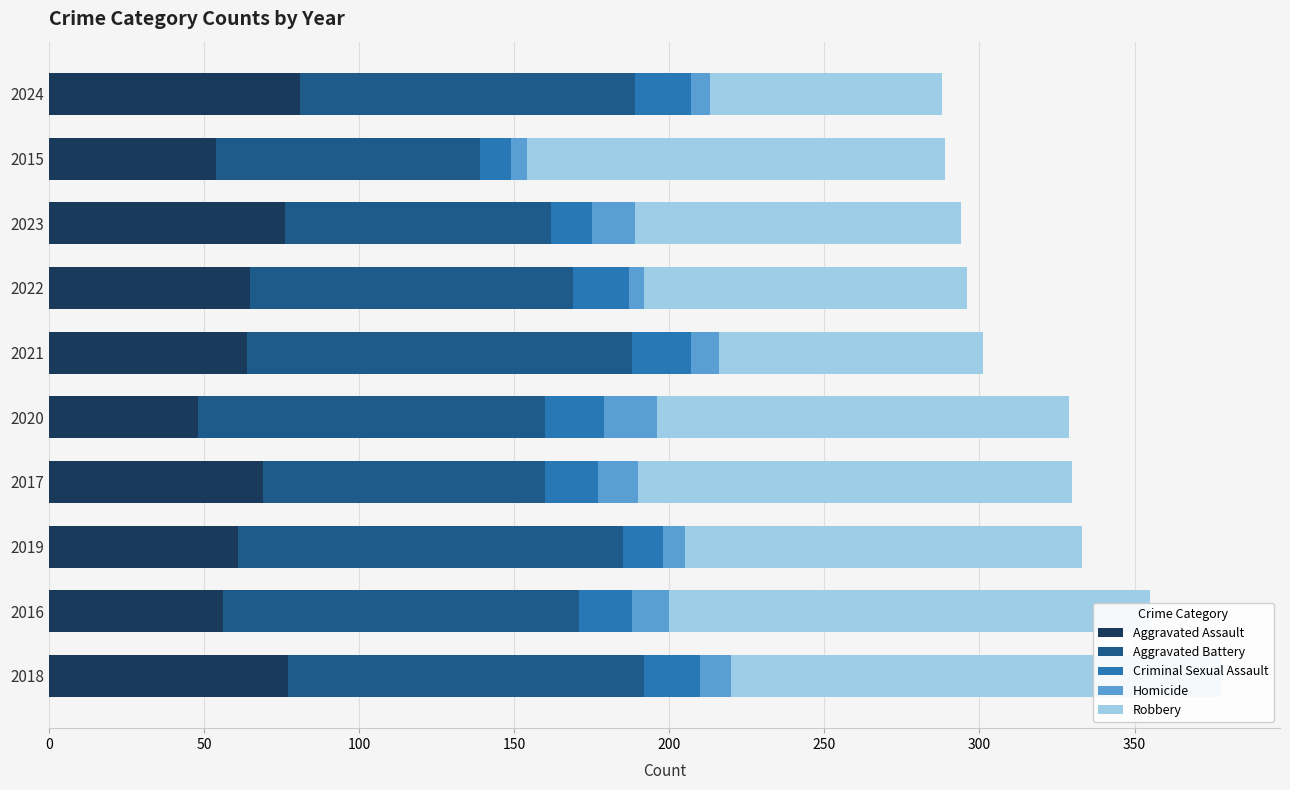

The Aggravated Battery series shows 112 at 2020. True or false?

True